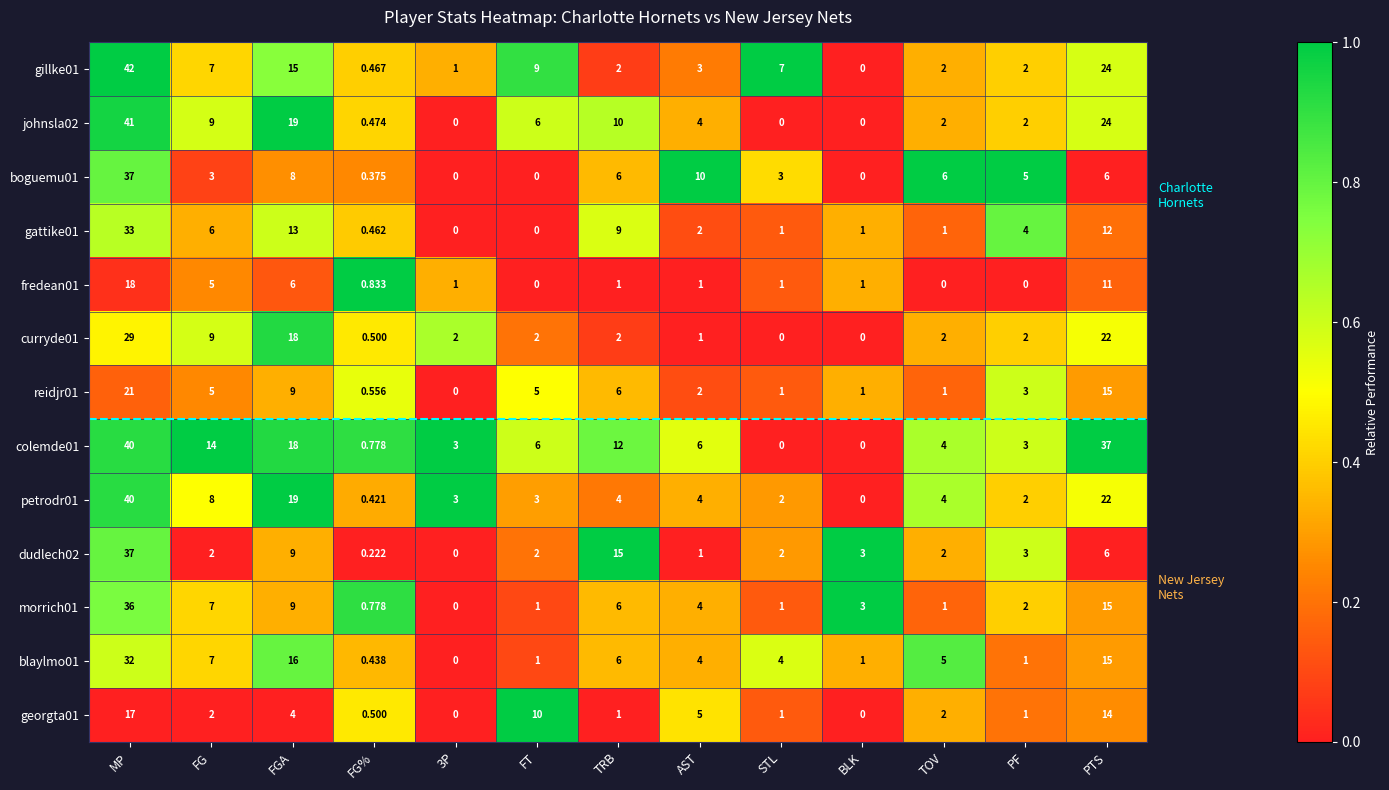

Which category has the highest value in the boguemu01 series?

MP